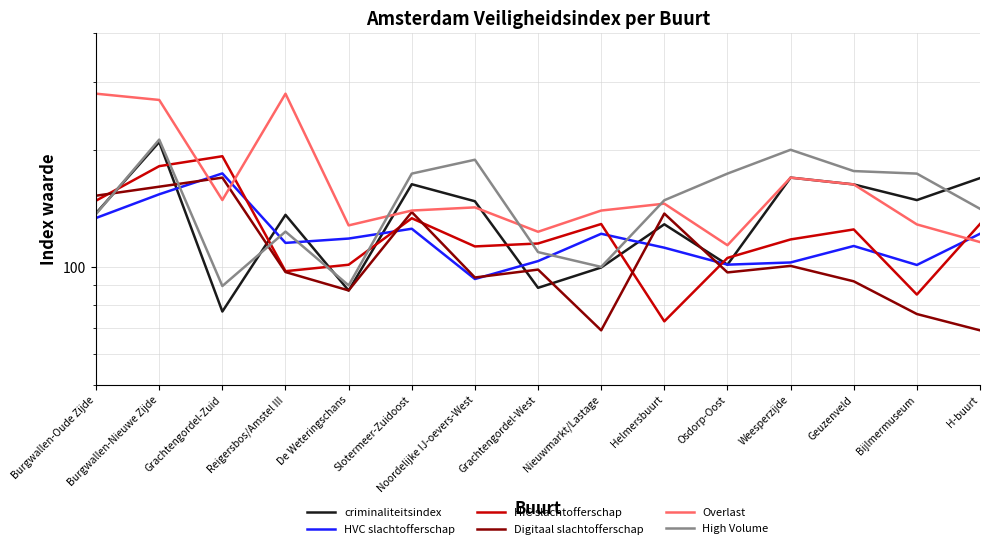

At which category is the sum across all series the highest?

Burgwallen-Nieuwe Zijde